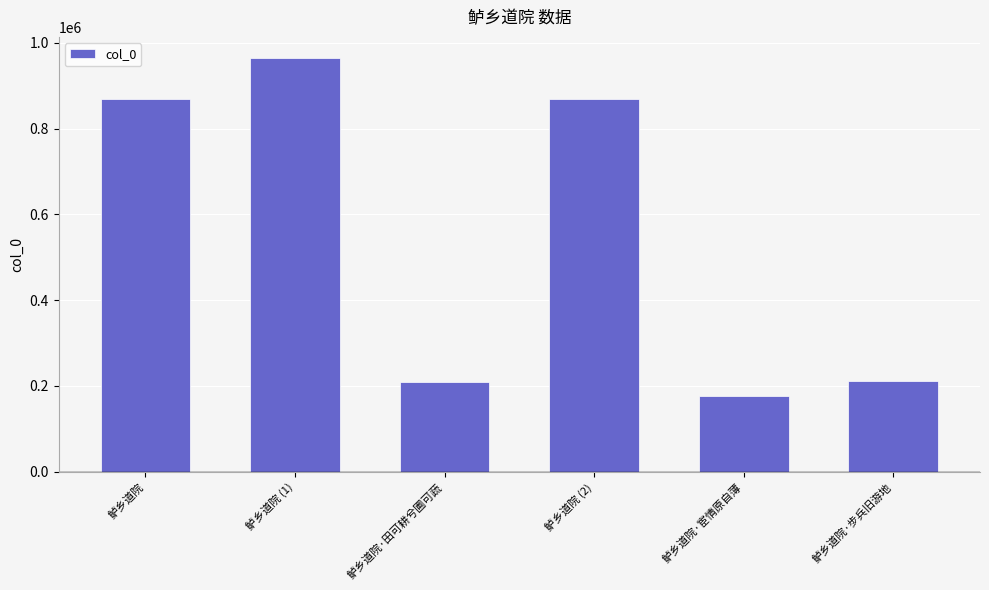

What is the average value?

549871